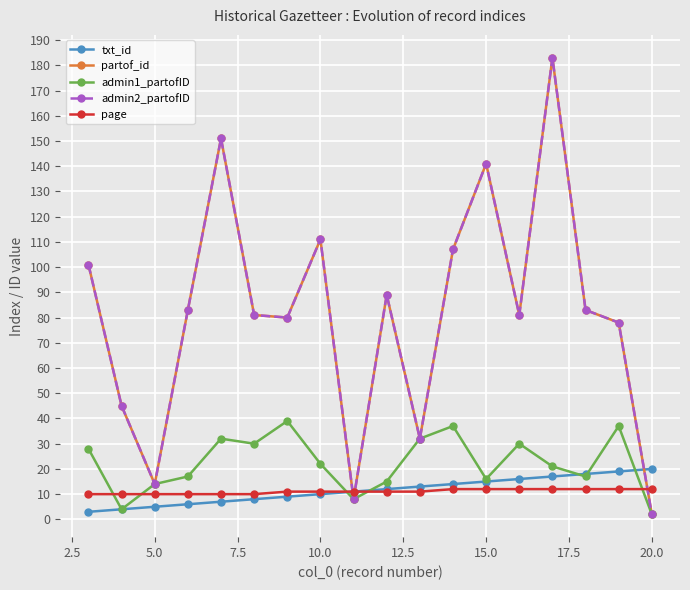

What is the smallest value displayed?

2